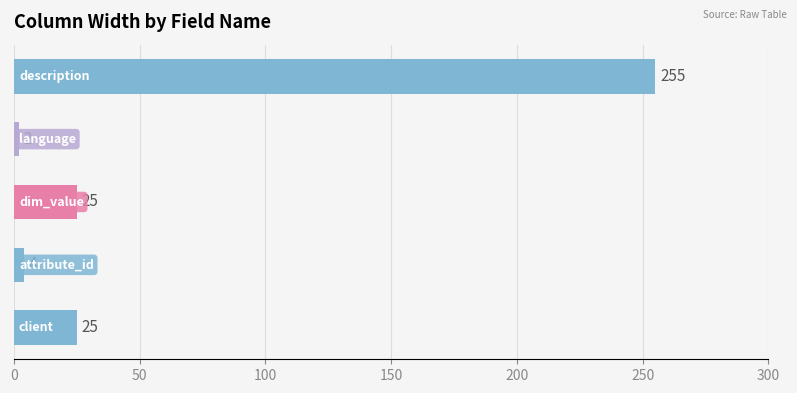

What is the difference between the second highest and minimum values?

23